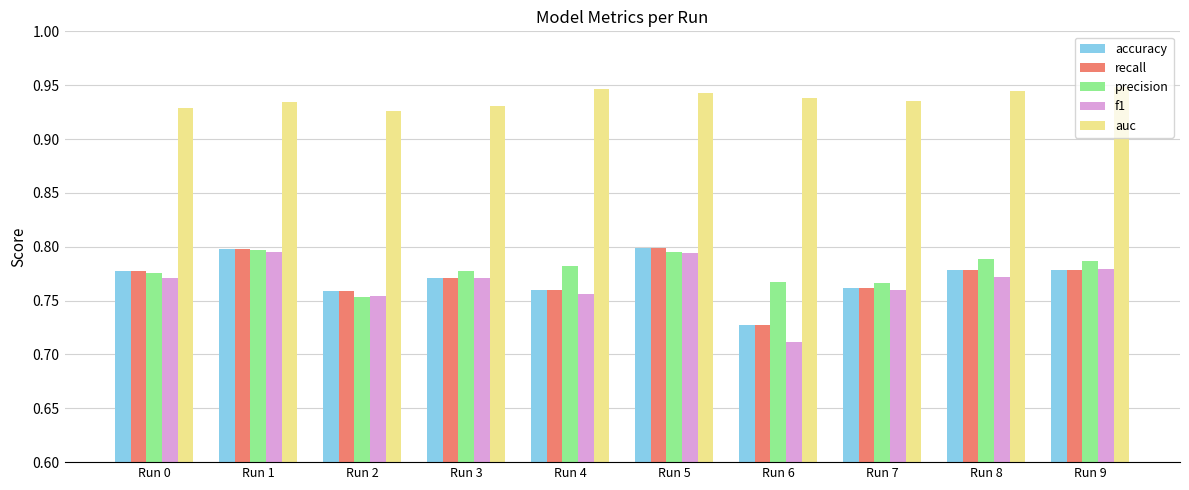

Does the chart contain stacked bars?

No